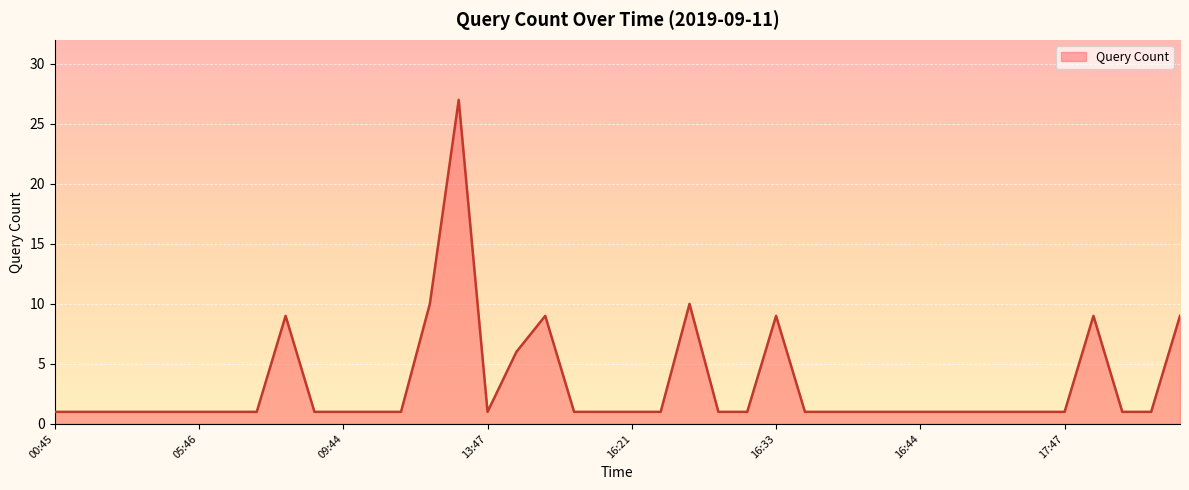

What is the greatest value displayed?

27